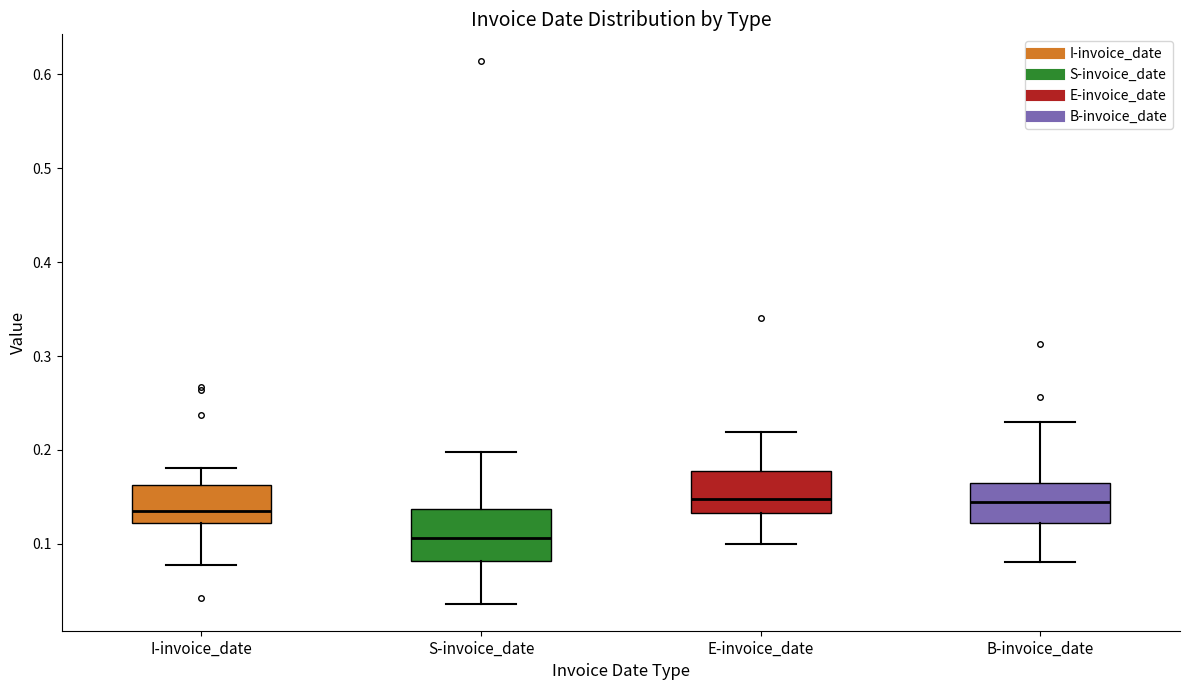

Reading left to right, transcribe this box plot: for each box, give where its median line is, the range the box spans, and where its two whiskers end, as read against the y-axis. The values are not printed on the chart, so give them approximately, as read against the axis.

I-invoice_date: median 0.14, box 0.12 to 0.16, whiskers 0.08 to 0.18
S-invoice_date: median 0.11, box 0.08 to 0.14, whiskers 0.04 to 0.20
E-invoice_date: median 0.15, box 0.13 to 0.18, whiskers 0.10 to 0.22
B-invoice_date: median 0.14, box 0.12 to 0.17, whiskers 0.08 to 0.23